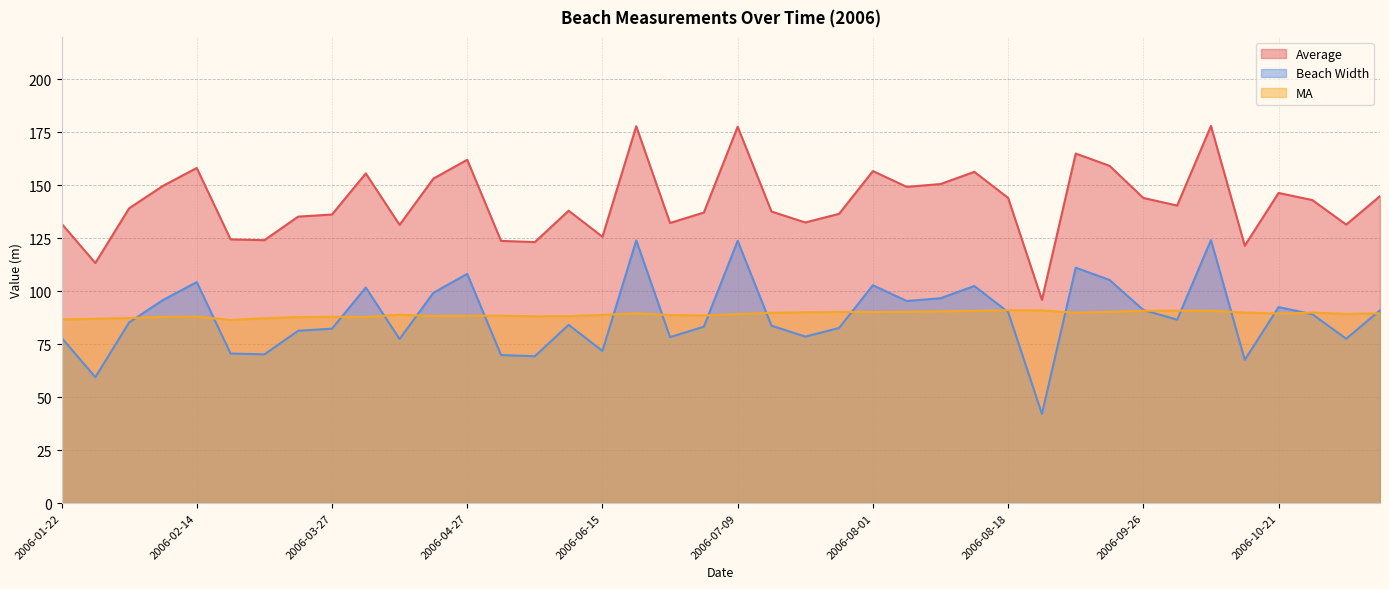

What are all the series names shown in the legend?

Average, Beach Width, MA